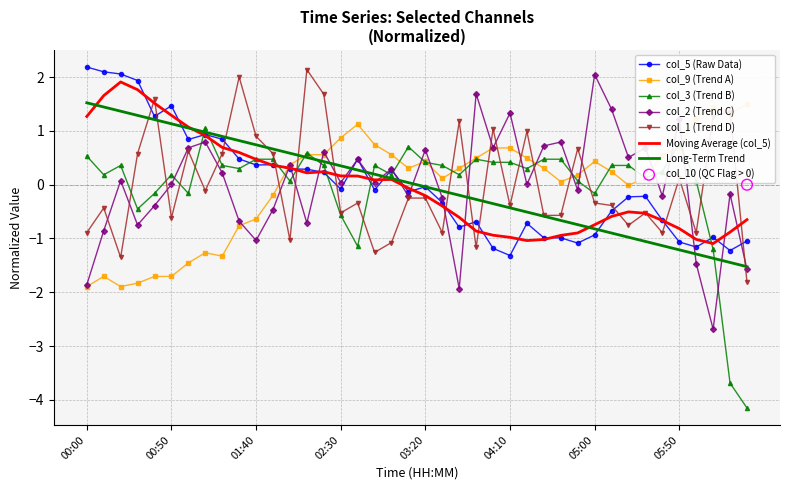

Which series has the largest Y range (max minus min)?

col_3